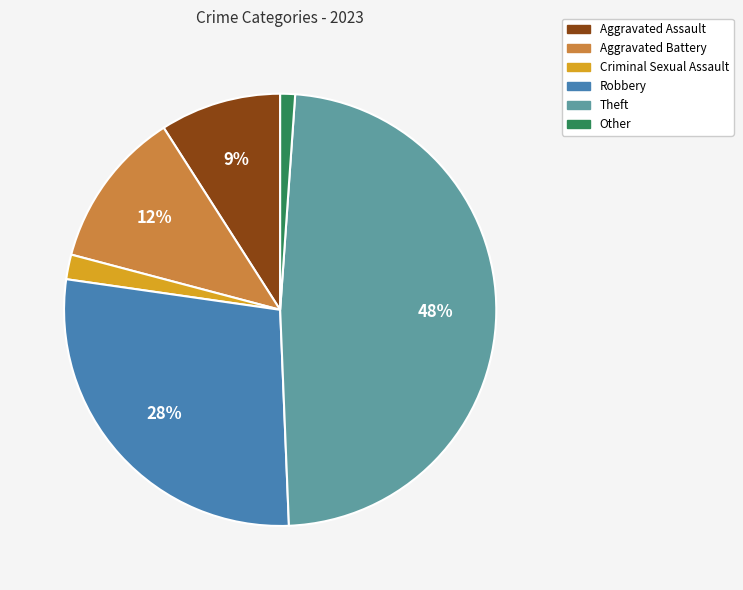

To the nearest percent, what portion does Theft represent?

48%